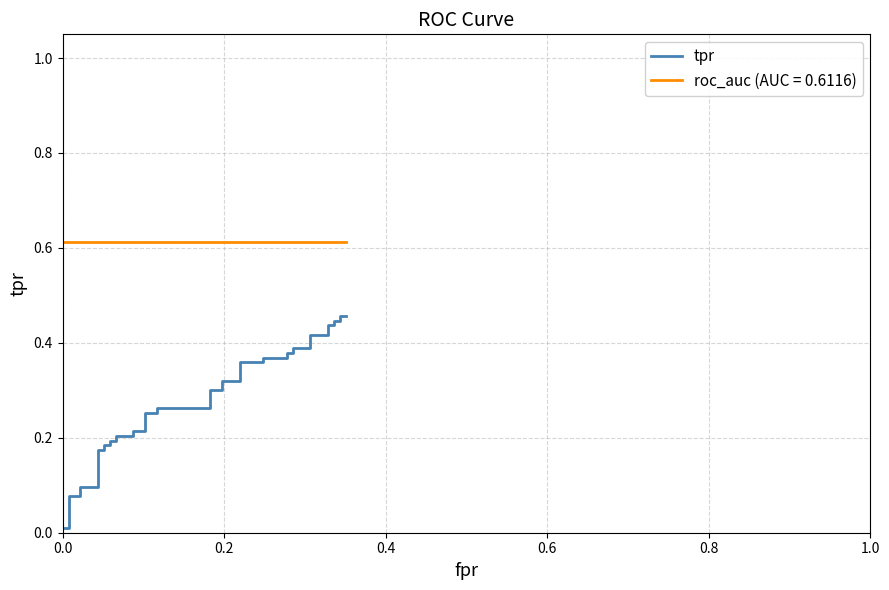

What is the average value?

0.3